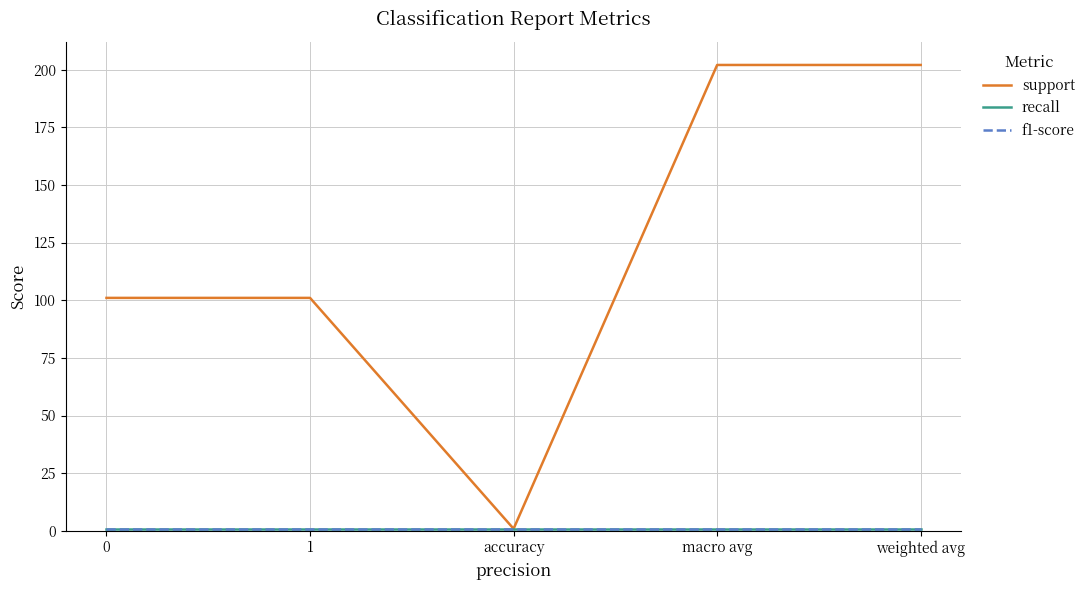

Does the chart have visible grid lines?

Yes